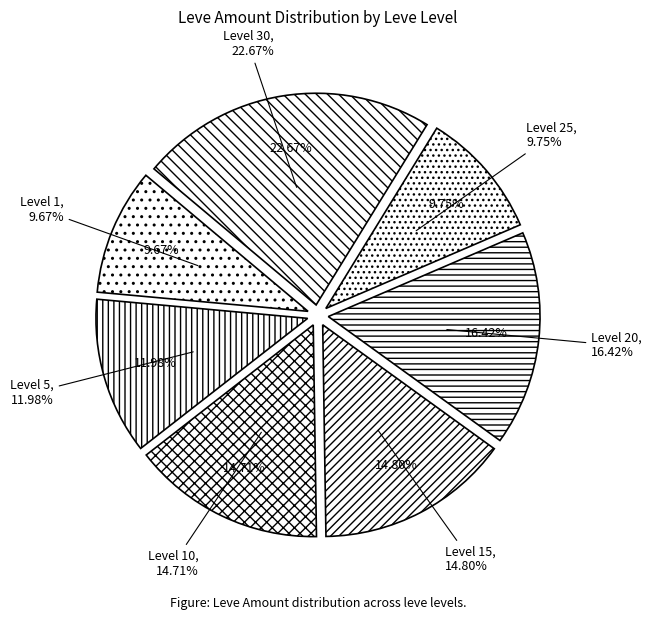

What percentage is the Level 30 slice, to the nearest percent?

23%